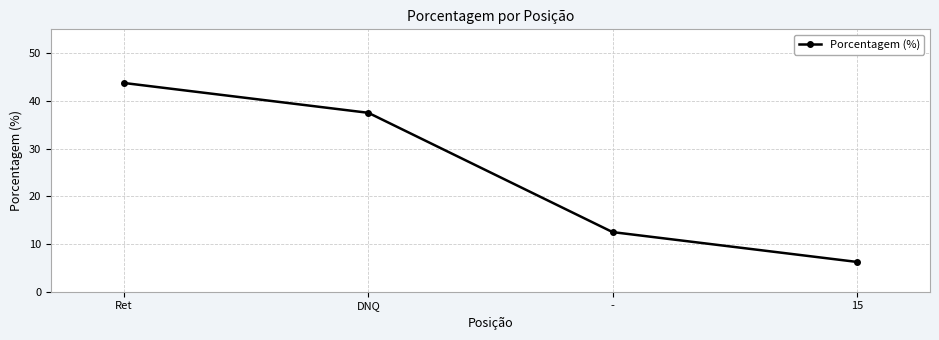

Which has a higher value, DNQ or -?

DNQ